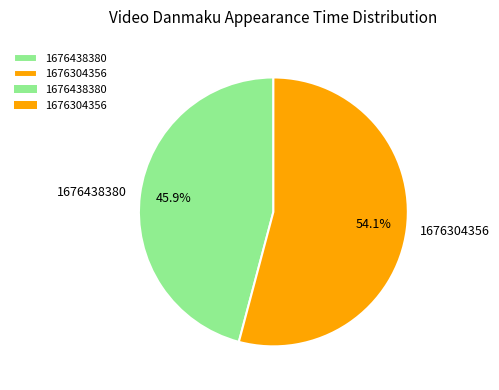

Is 1676304356 the majority of the pie?

Yes